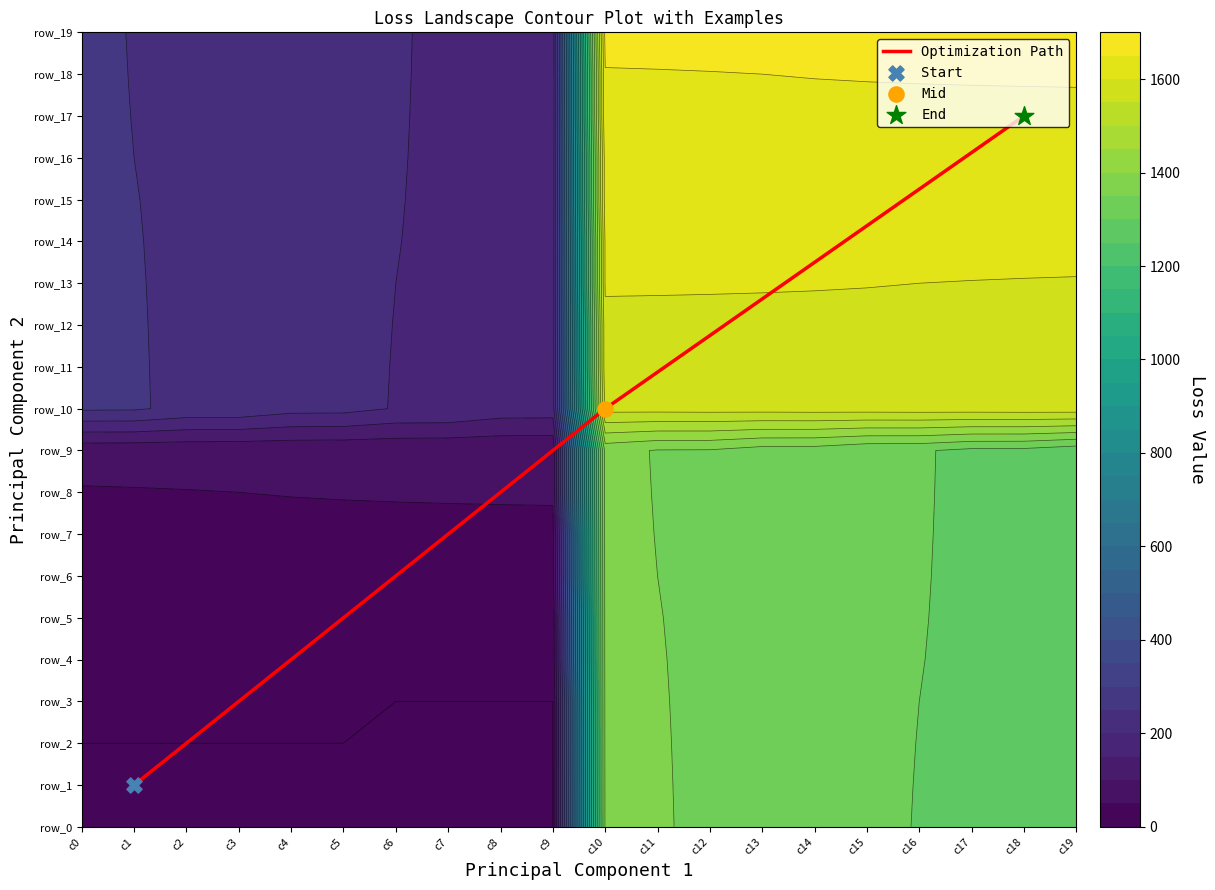

How many data points does each series have?

20